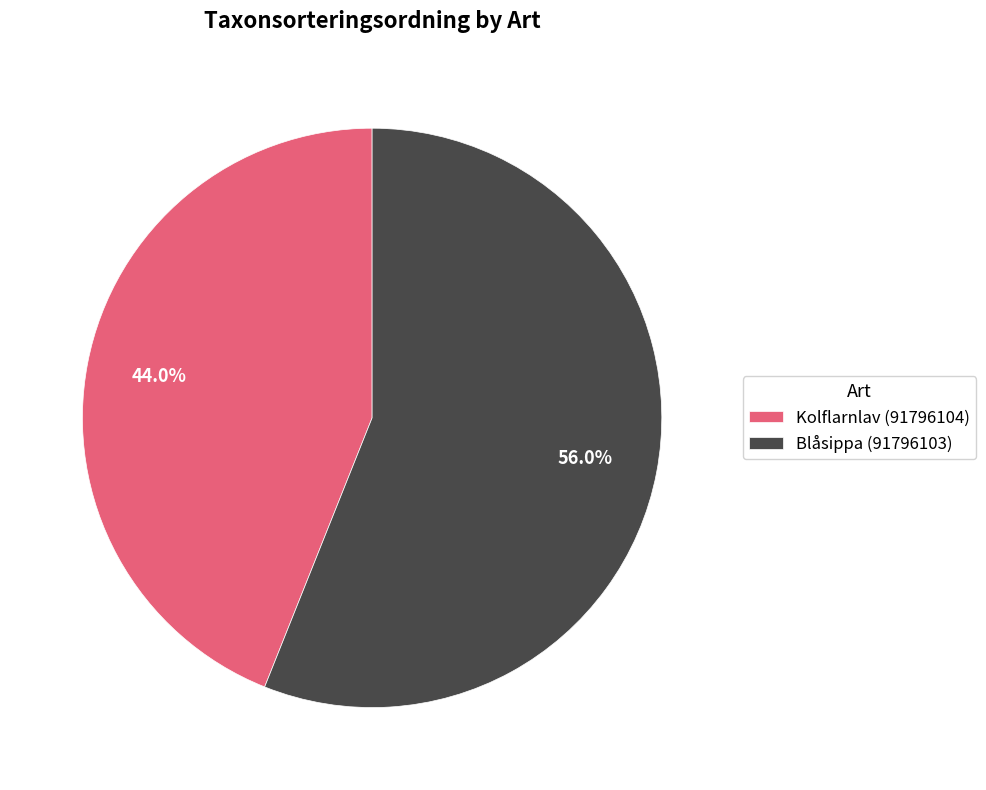

Which category has the biggest portion of the pie?

Blåsippa (91796103)